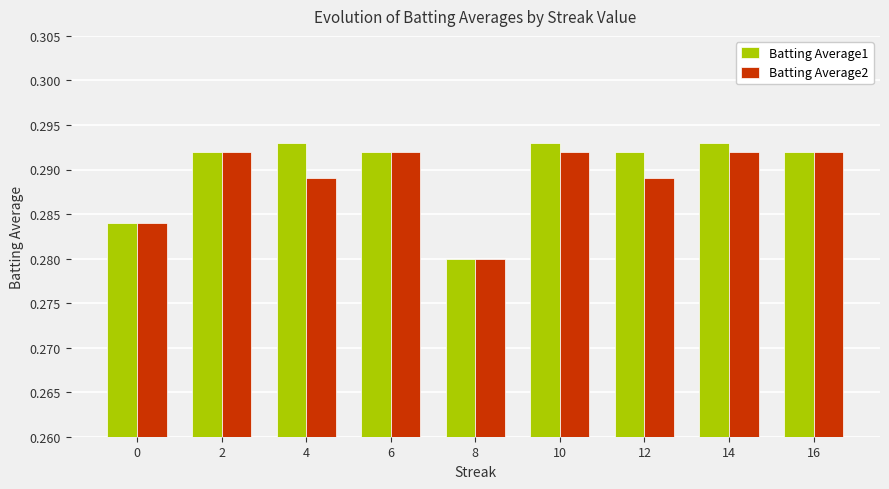

What is the total value across all series at 12?

0.6